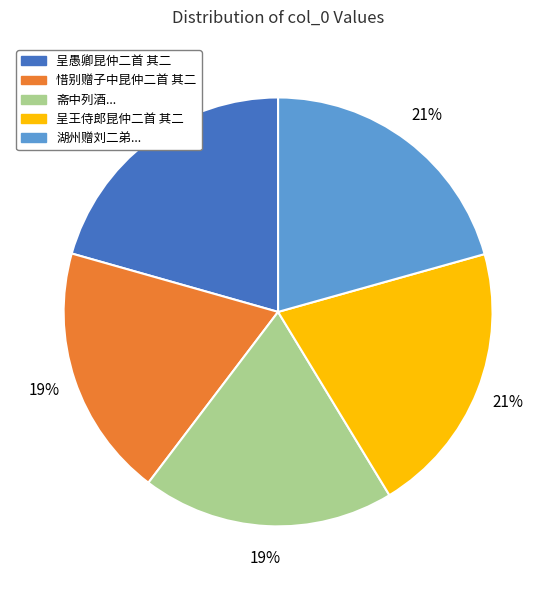

To the nearest percent, what is the average slice percentage?

20%